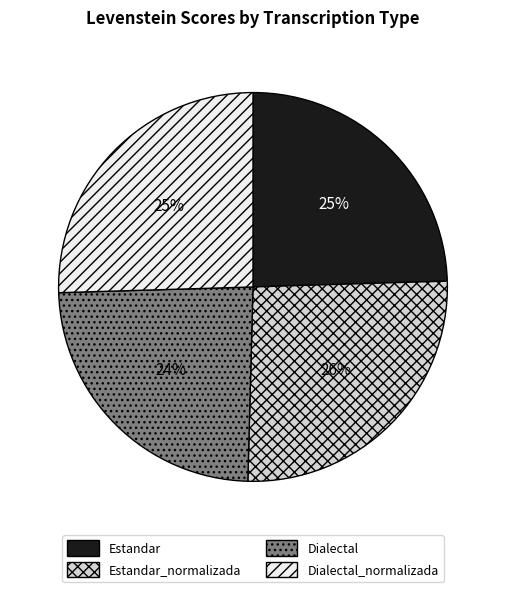

To the nearest percent, what is the difference between the Dialectal and Dialectal_normalizada slice percentages?

1%